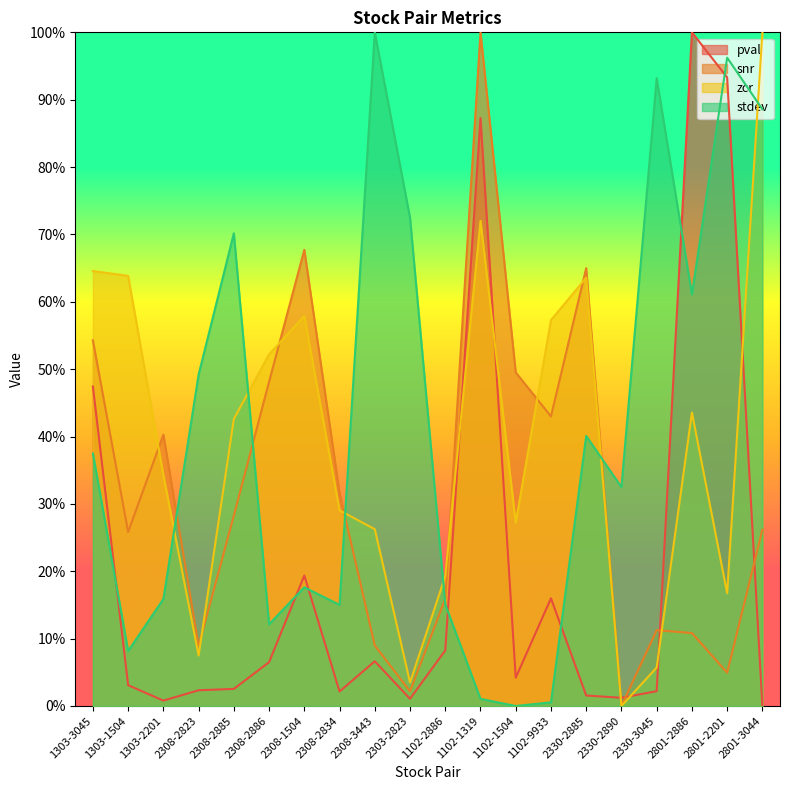

At which category is the sum across all series the highest?

1102-1319